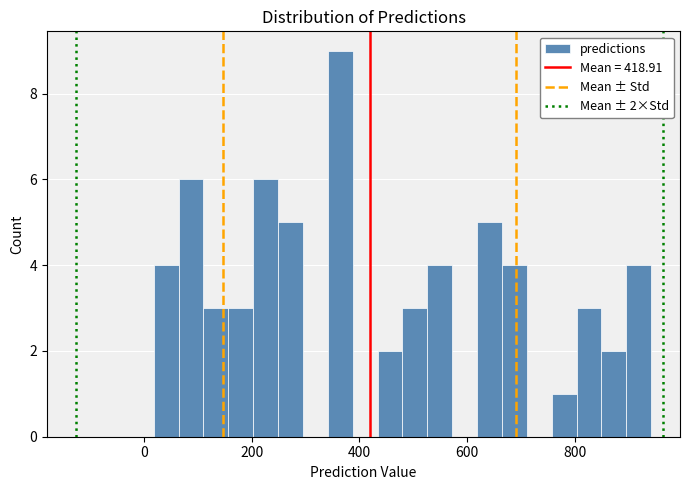

Around what value on the x-axis is the tallest bar? Give the approximate position of its centre, as read against the axis.

360